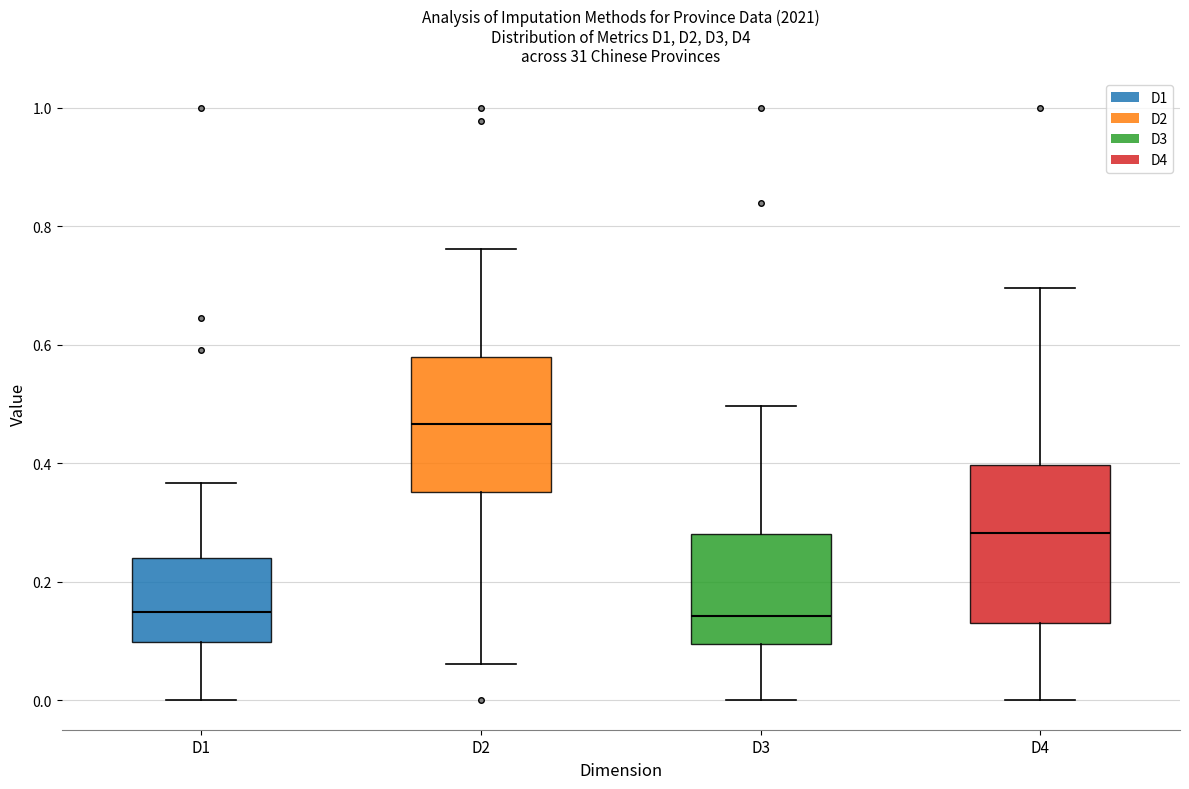

Reading left to right, transcribe this box plot: for each box, give where its median line is, the range the box spans, and where its two whiskers end, as read against the y-axis. The values are not printed on the chart, so give them approximately, as read against the axis.

D1: median 0.14, box 0.10 to 0.24, whiskers 0.00 to 0.36
D2: median 0.46, box 0.36 to 0.58, whiskers 0.06 to 0.76
D3: median 0.14, box 0.10 to 0.28, whiskers 0.00 to 0.50
D4: median 0.28, box 0.14 to 0.40, whiskers 0.00 to 0.70